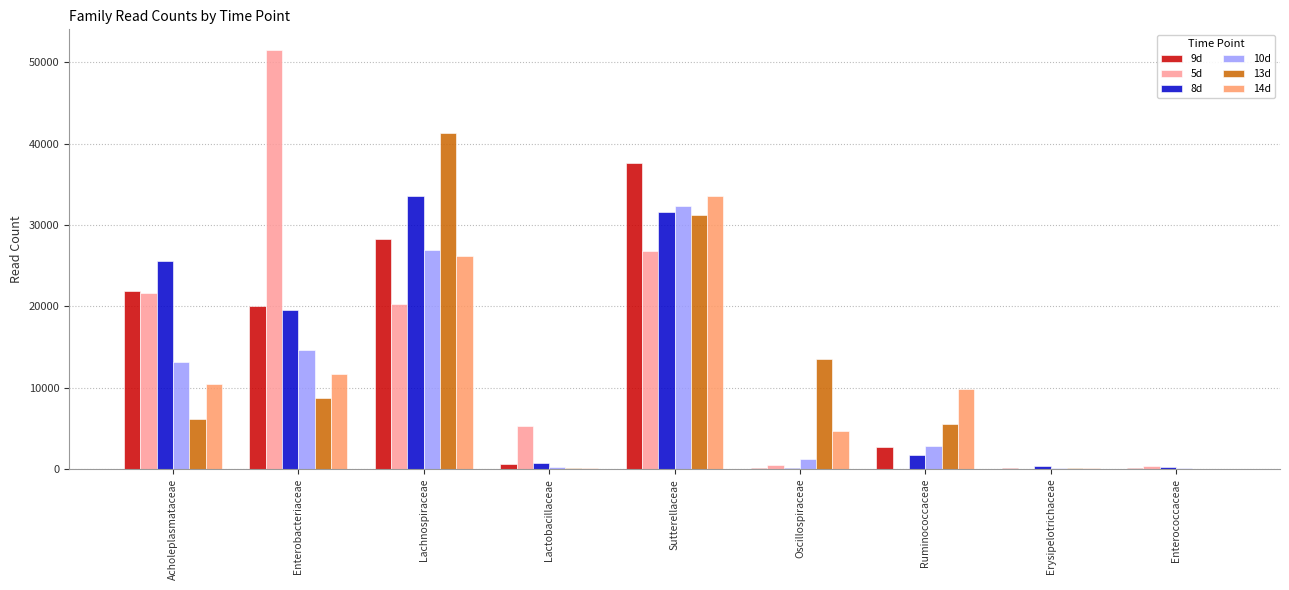

Count the number of data series in this chart.

6